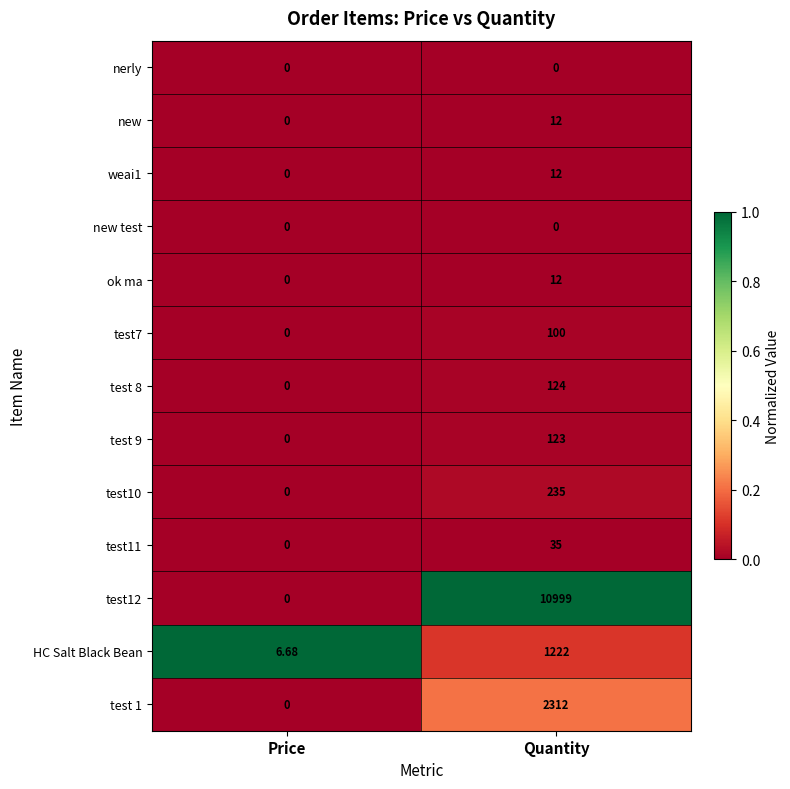

Which series has the largest range (max minus min)?

test12